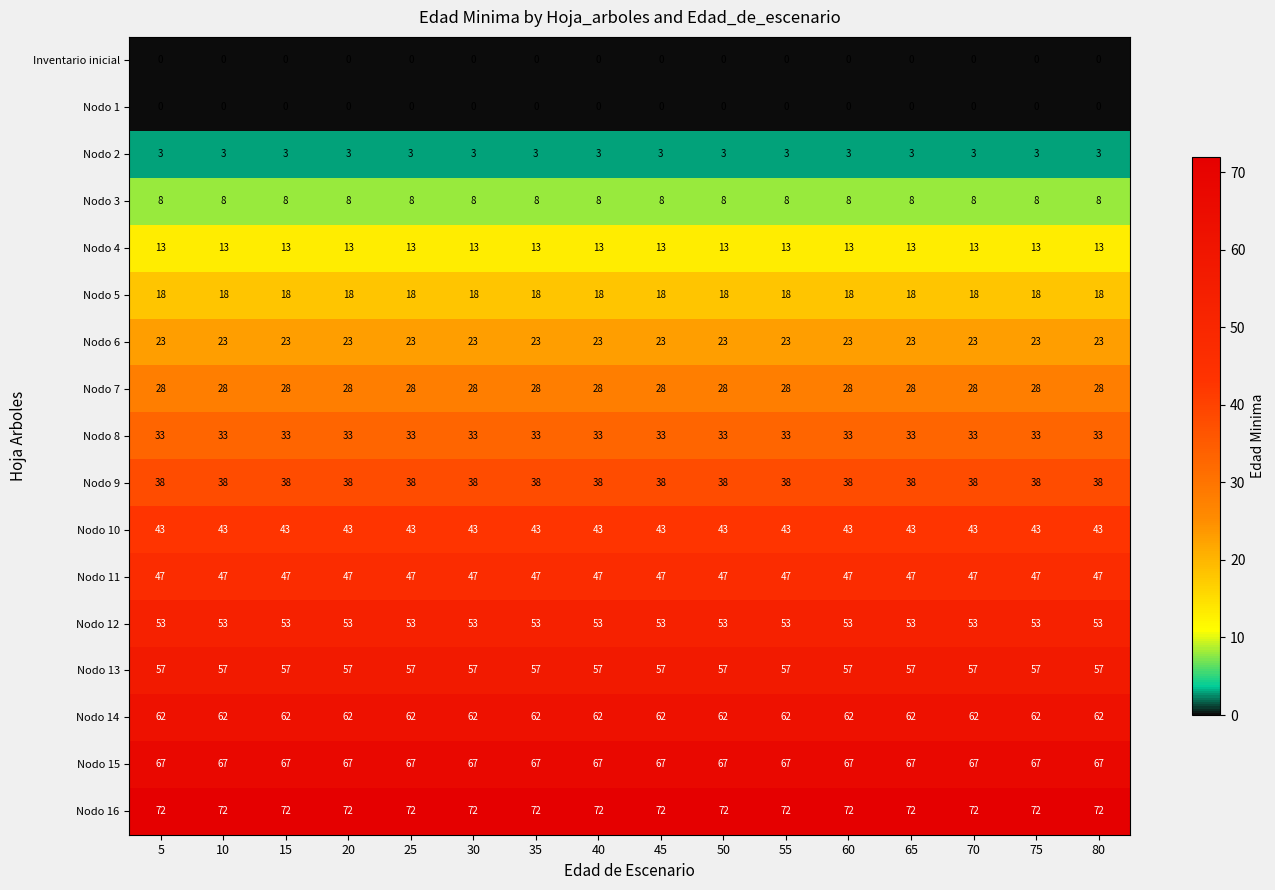

Is the value of Nodo 6 at 80 greater than the value of Nodo 12 at 30?

No